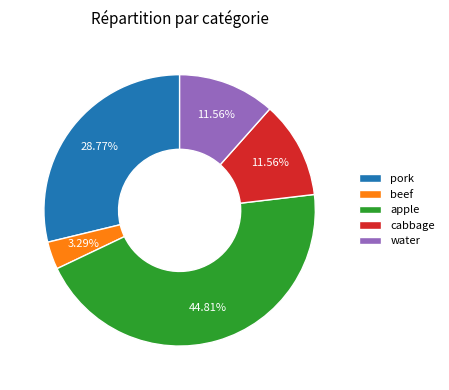

Which category has the smallest portion of the pie?

beef